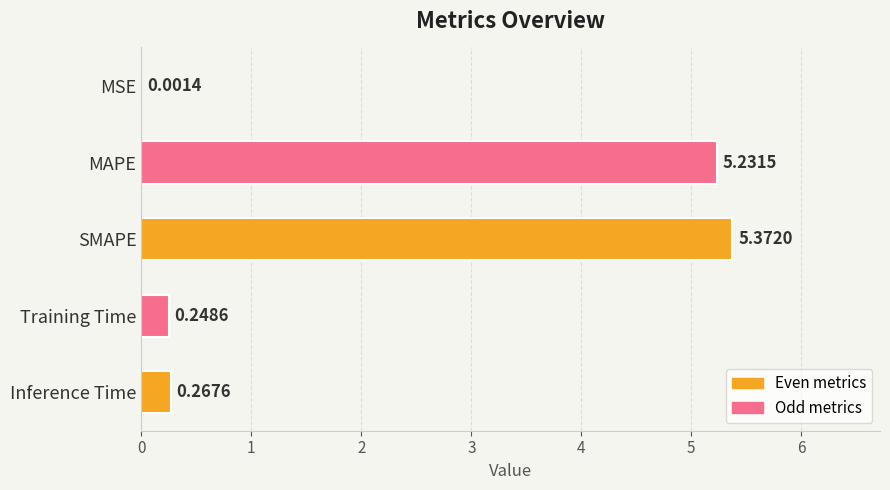

Where is the data nearest to the value 2?

Inference Time